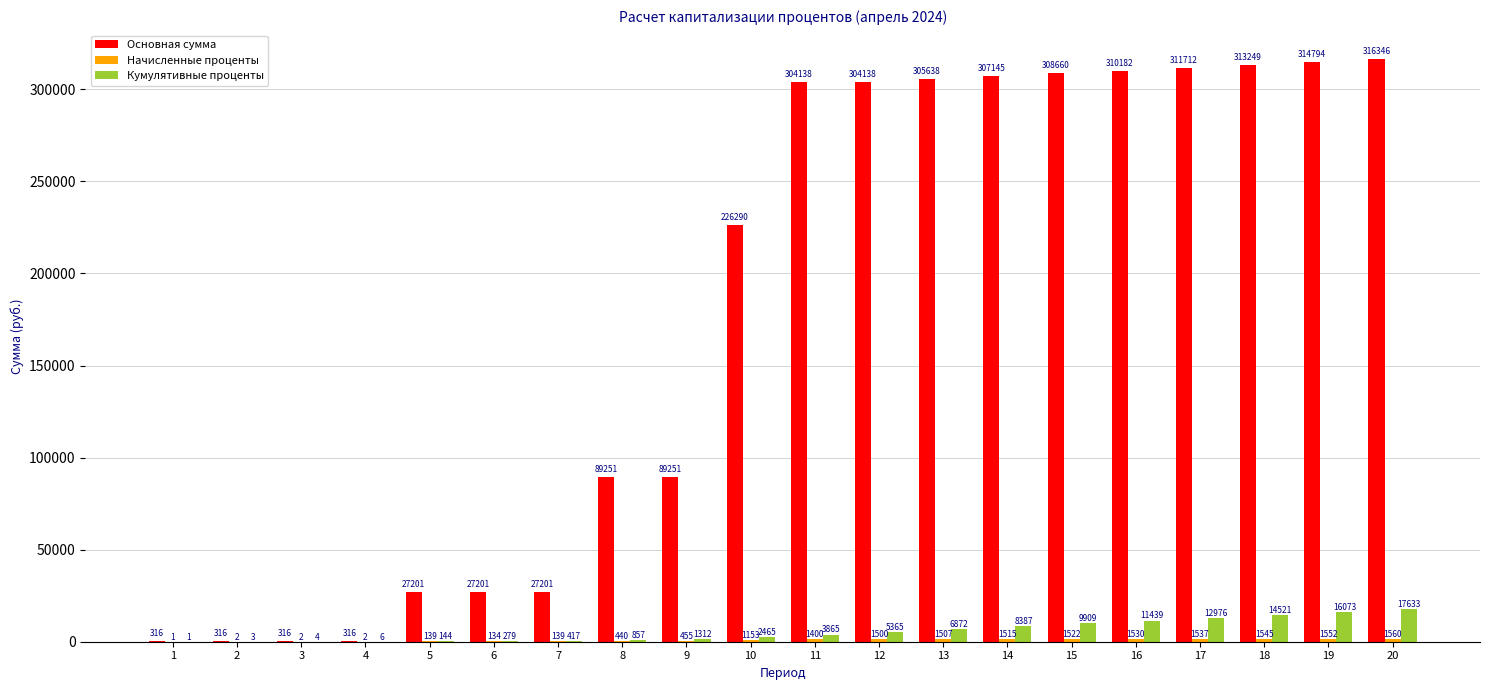

How many groups of bars are there?

20